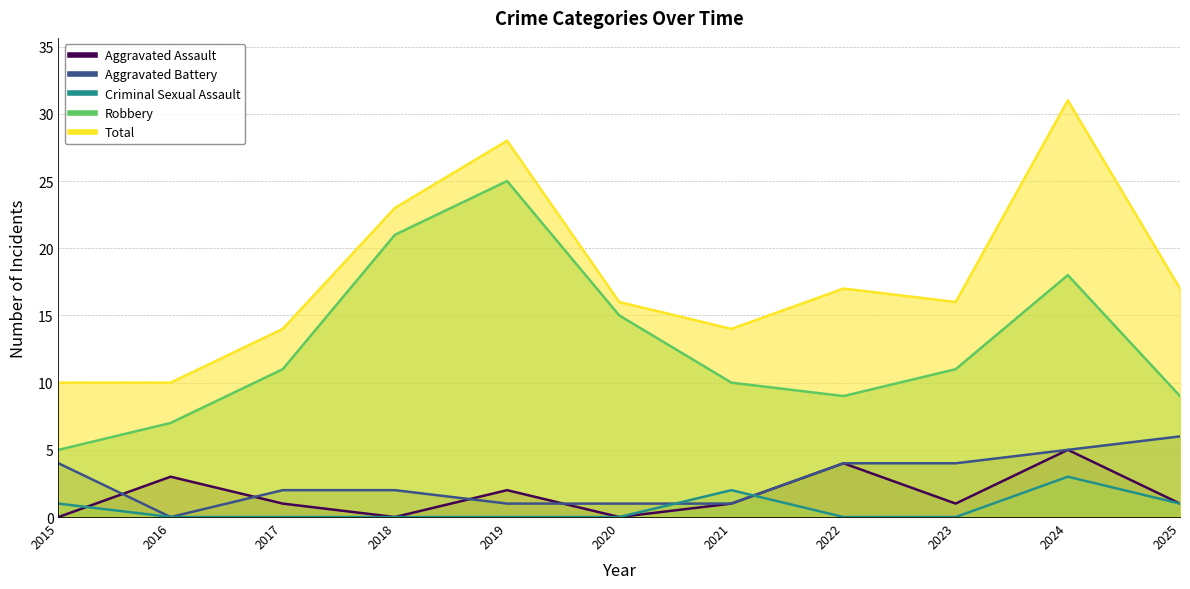

Read the Aggravated Battery value at 2023.

4